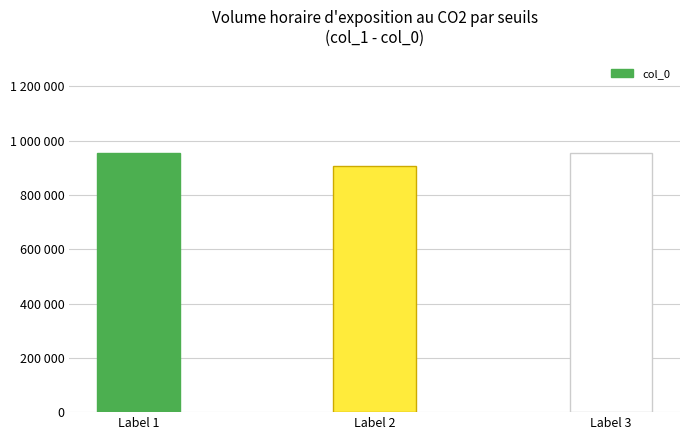

What is the approximate value at Label 2, to the nearest 10?

905780